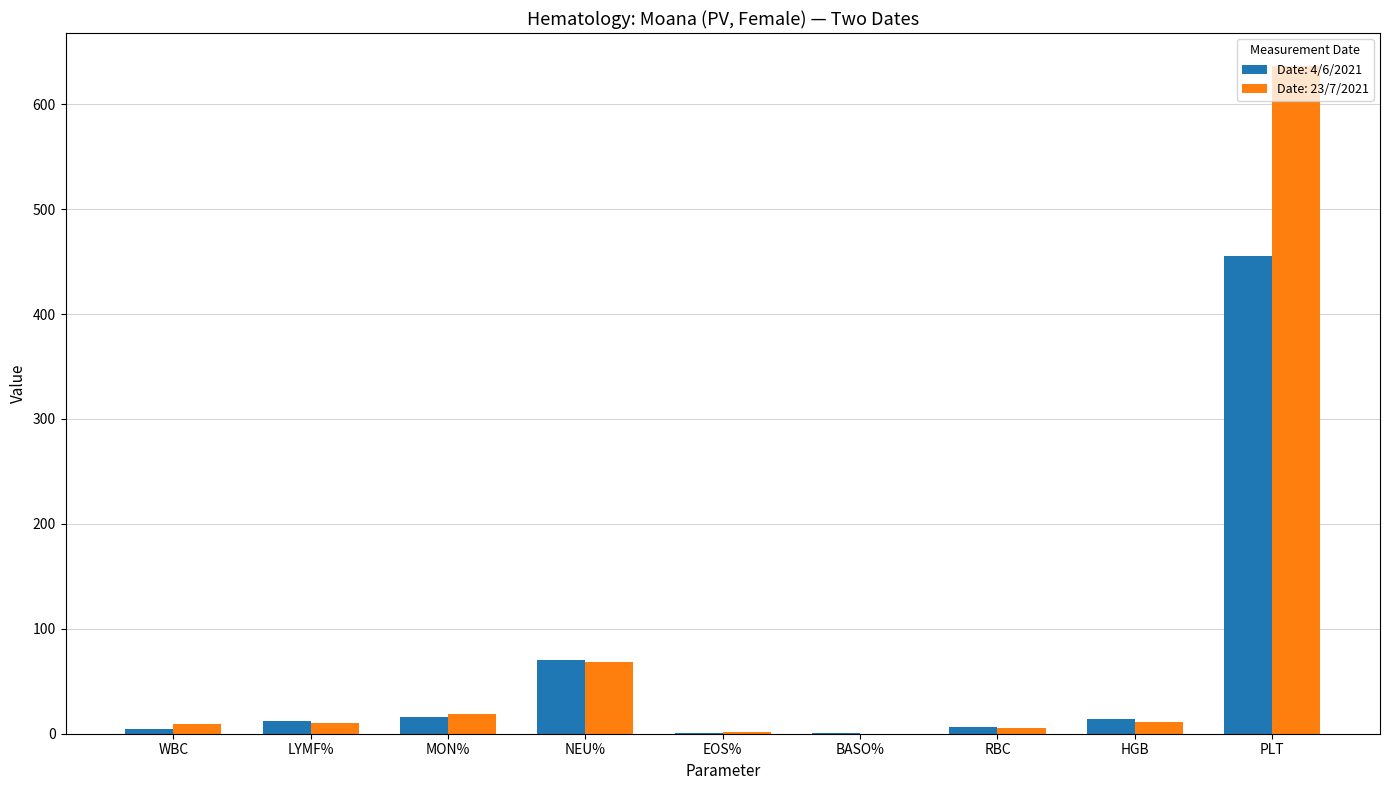

The value of Date: 4/6/2021 at MON% is 15.8. True or false?

True